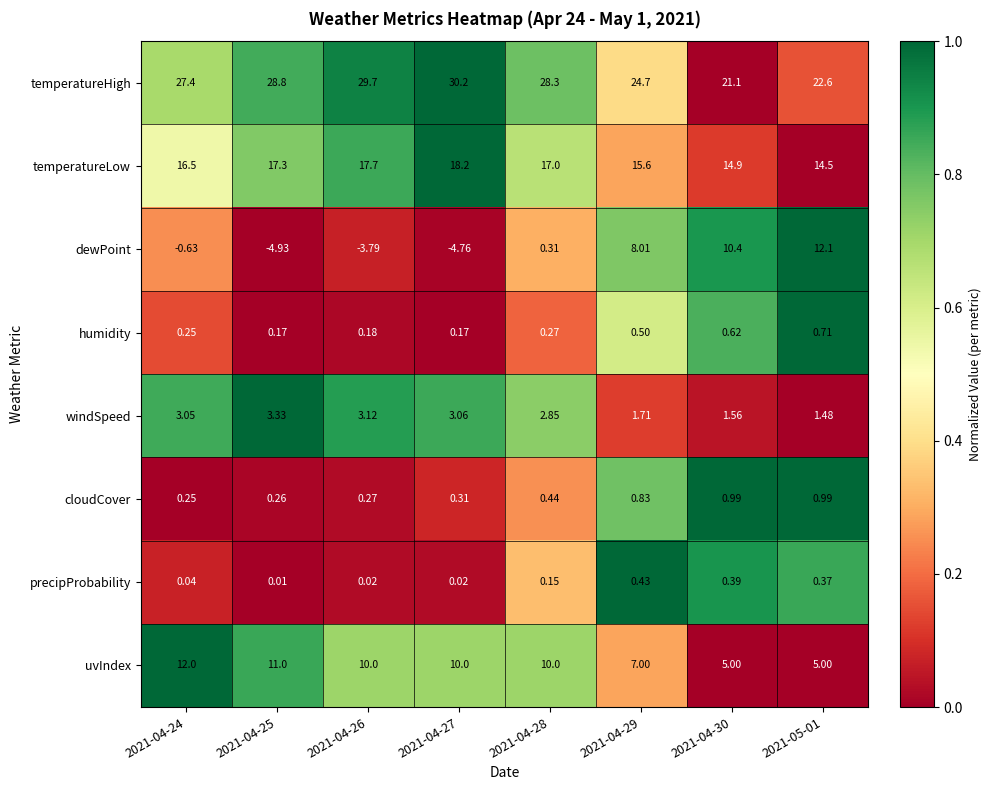

Is the value of temperatureHigh at 2021-04-29 greater than the value of precipProbability at 2021-04-24?

Yes